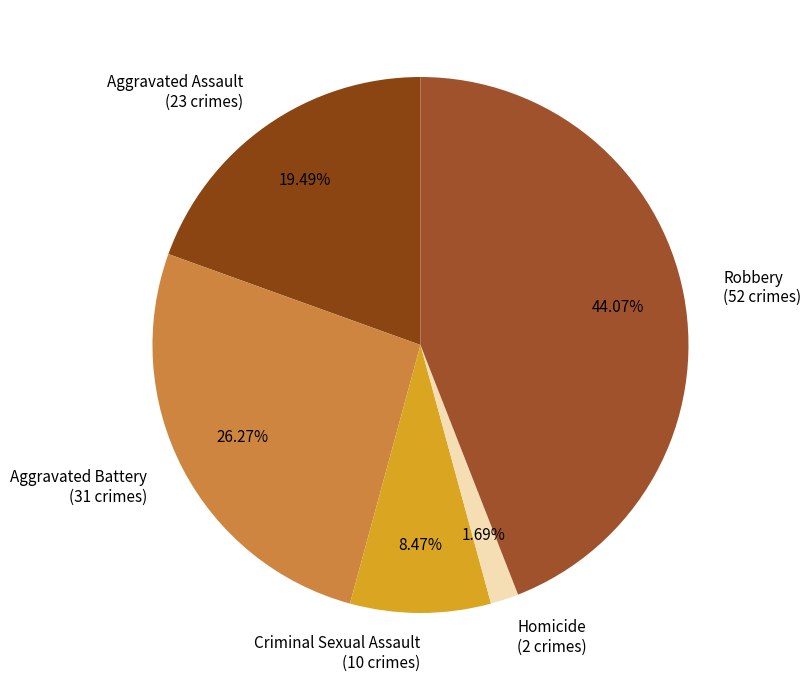

How many segments does this pie chart have?

5